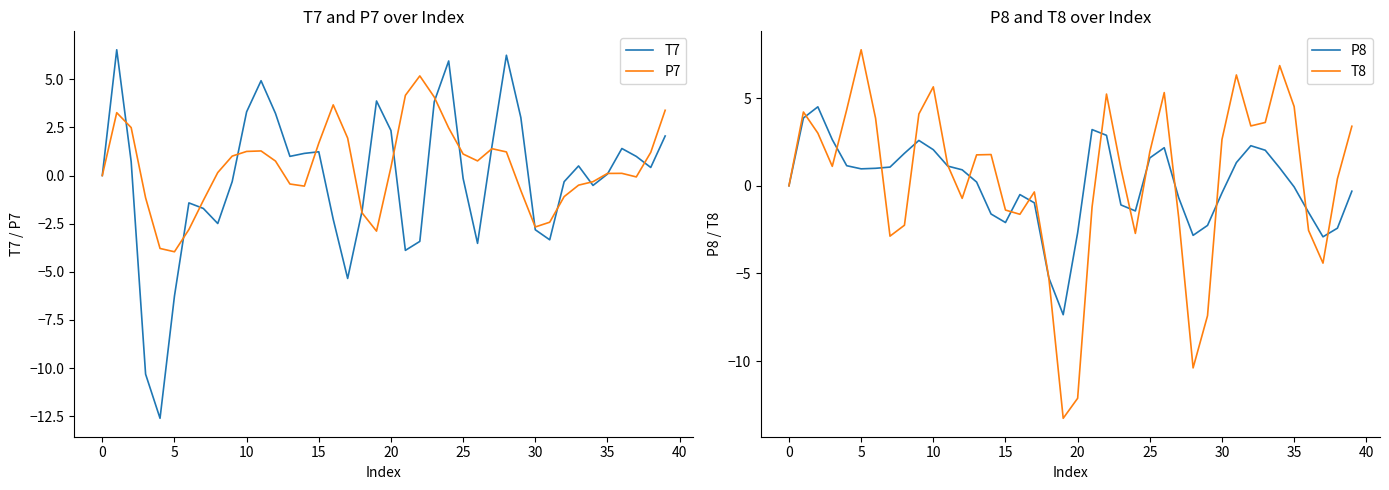

Is the value of T8 at 35 greater than the value of P7 at 10?

No